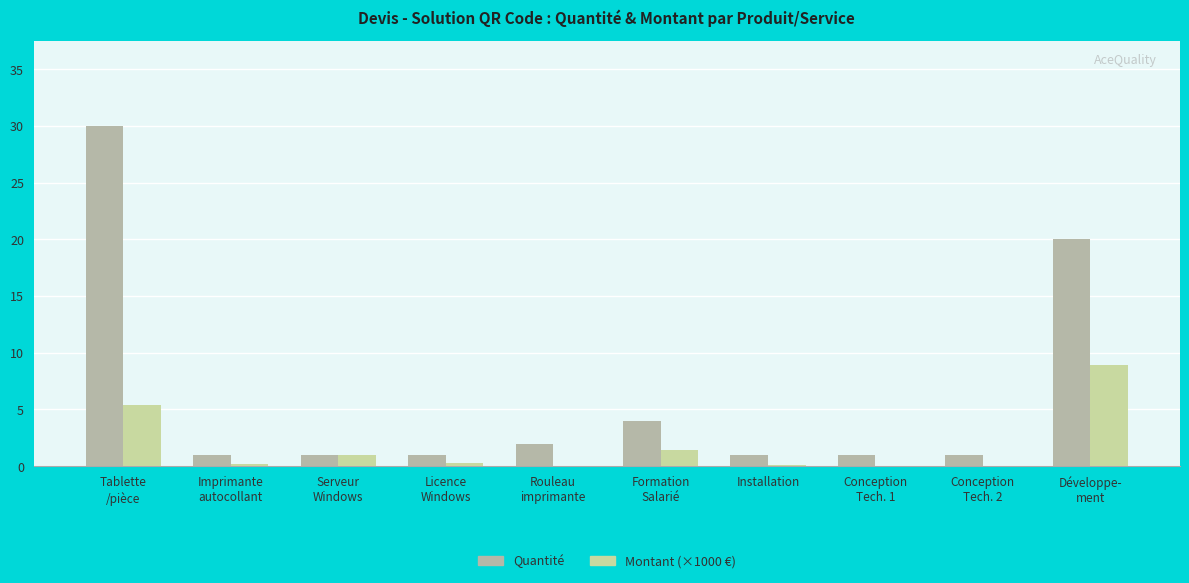

At how many categories does at least one series exceed 22?

1